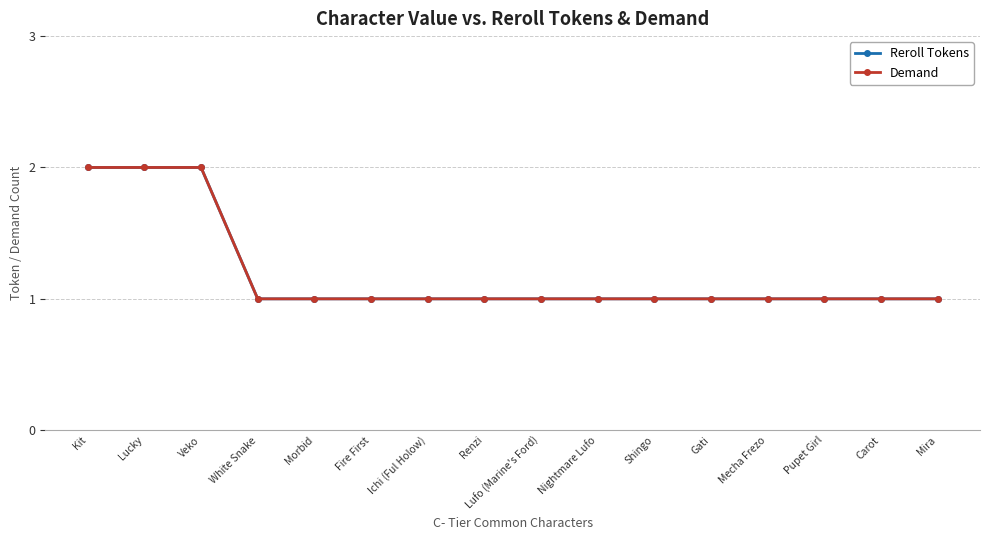

Does the chart have visible grid lines?

Yes